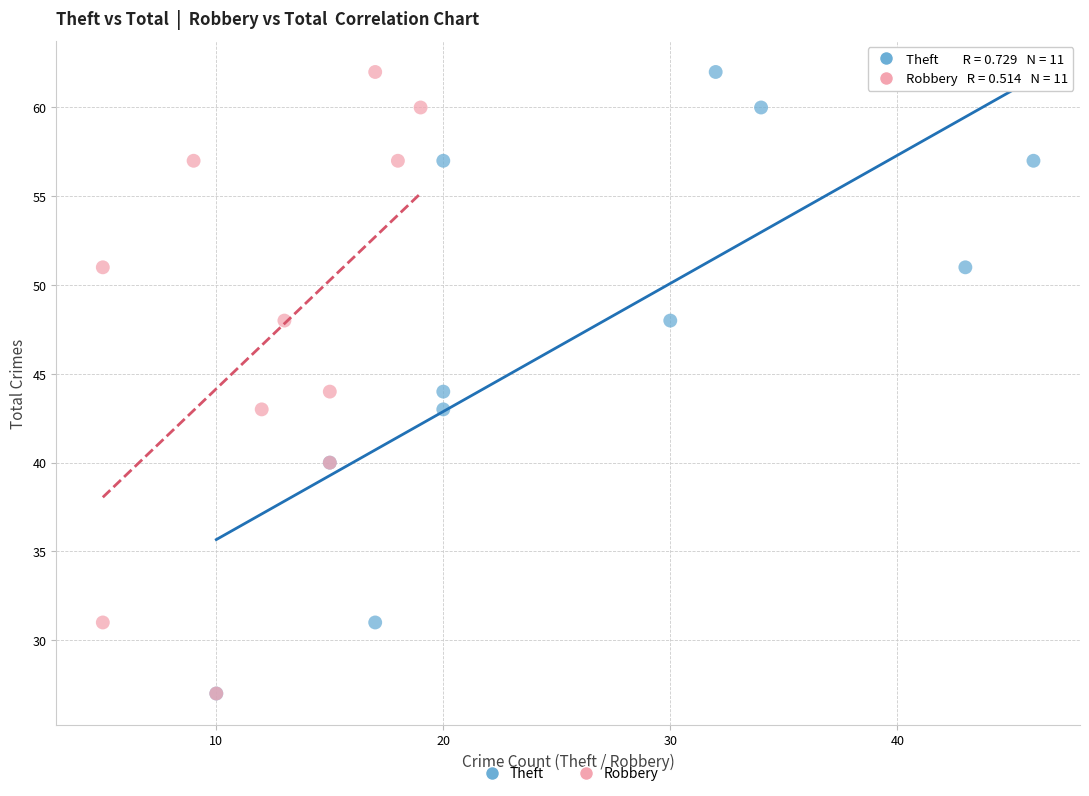

What are all the series names shown in the legend?

Theft, Robbery